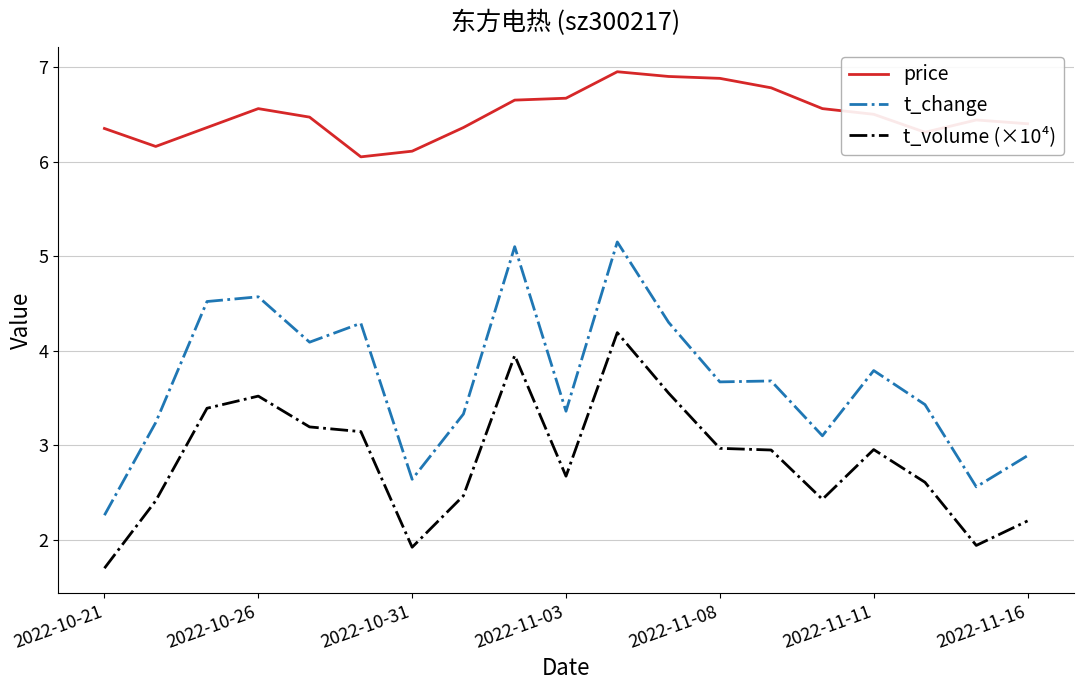

True or false: t_volume (×10⁴) has more than 2 interior local peaks.

True